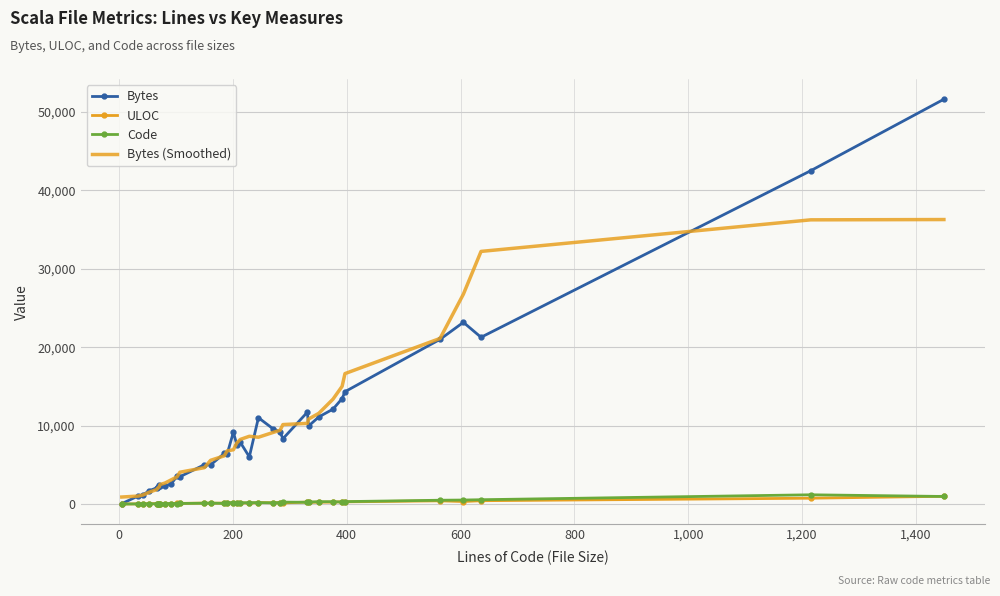

Which series has the widest spread of values?

Bytes